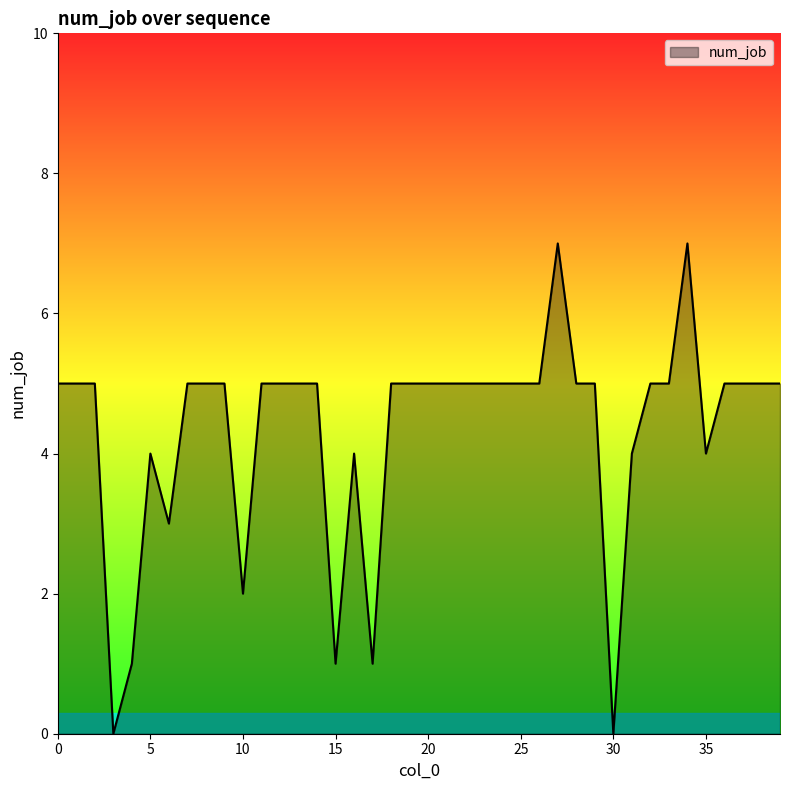

What is the difference between the maximum and minimum values?

7